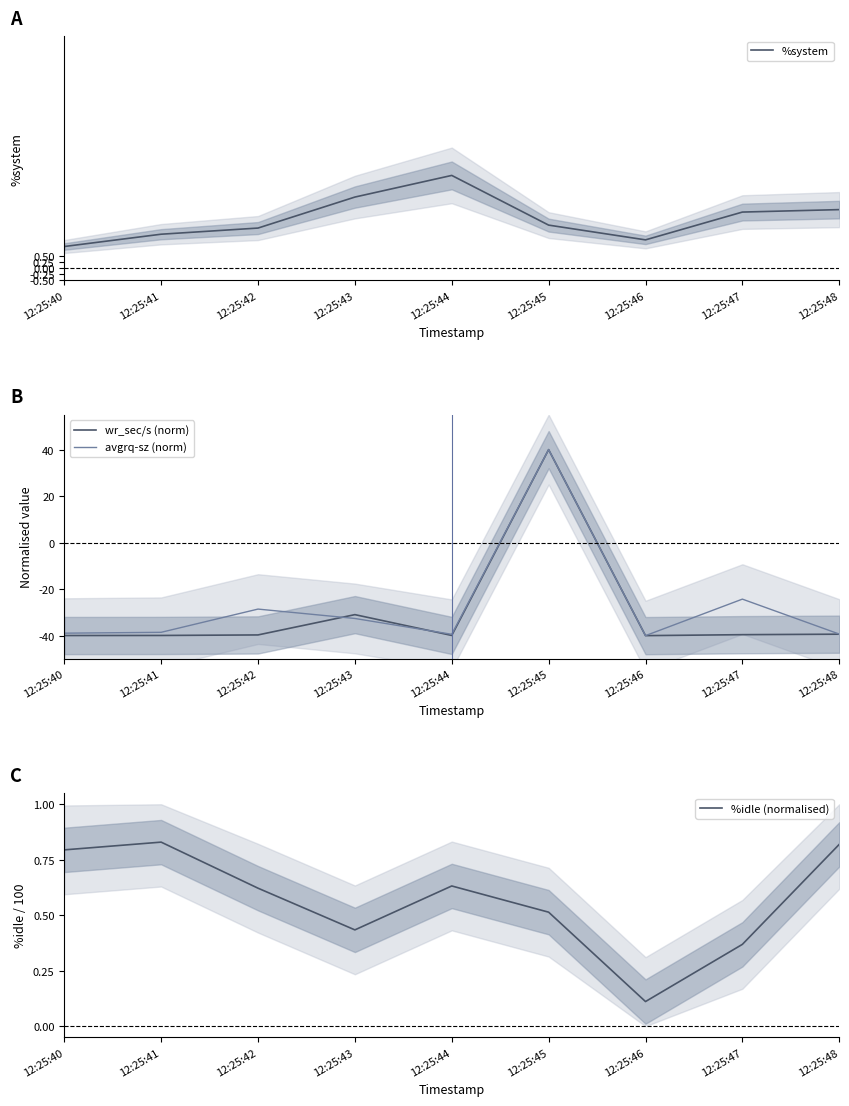

The value of %idle (normalised) at 12:25:43 is 0.4. True or false?

True